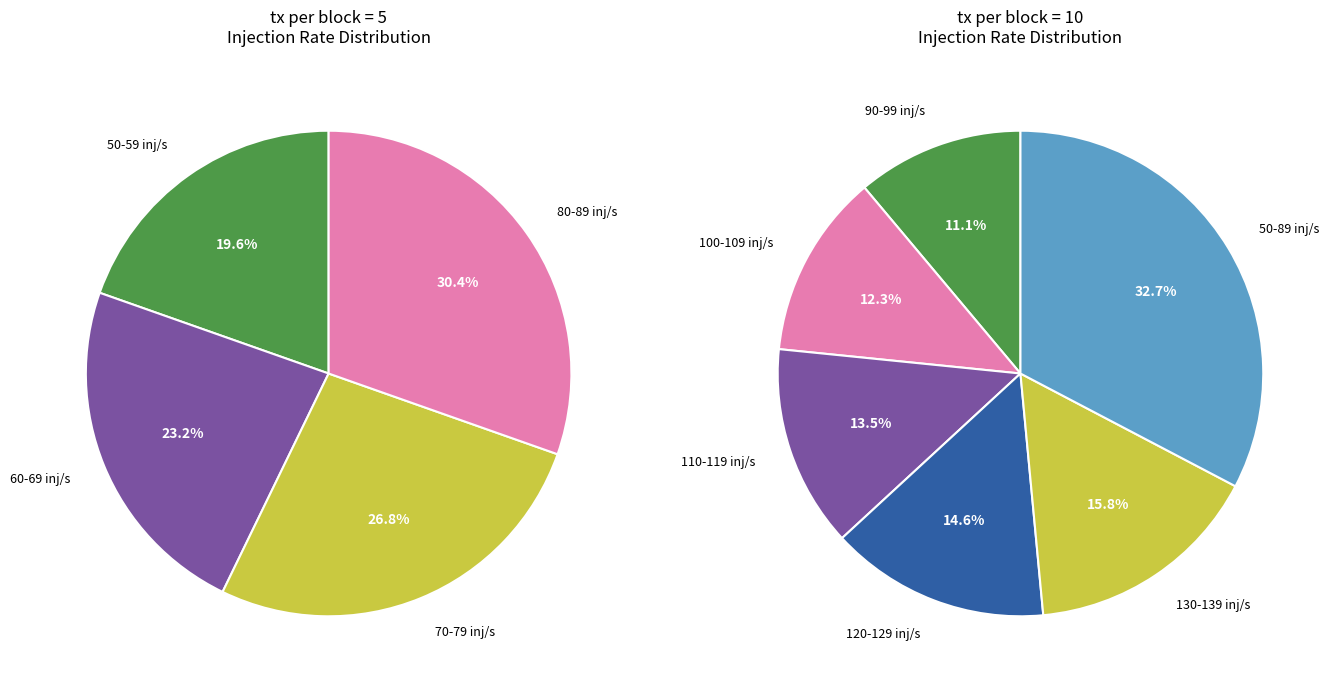

What percentage is NOT represented by 19?

97.5%